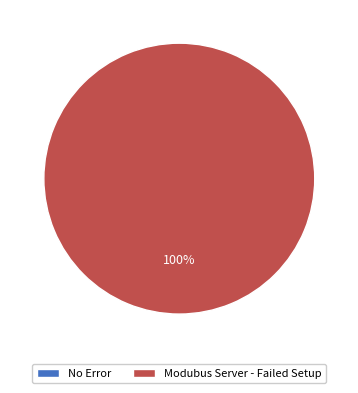

True or false: Modubus Server - Failed Setup accounts for 100% of the total.

True